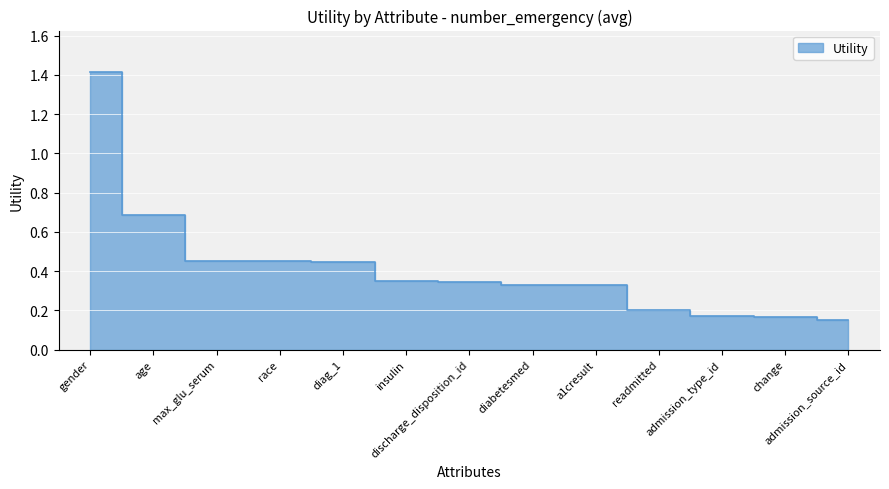

What is the difference between the second highest and minimum values?

0.5